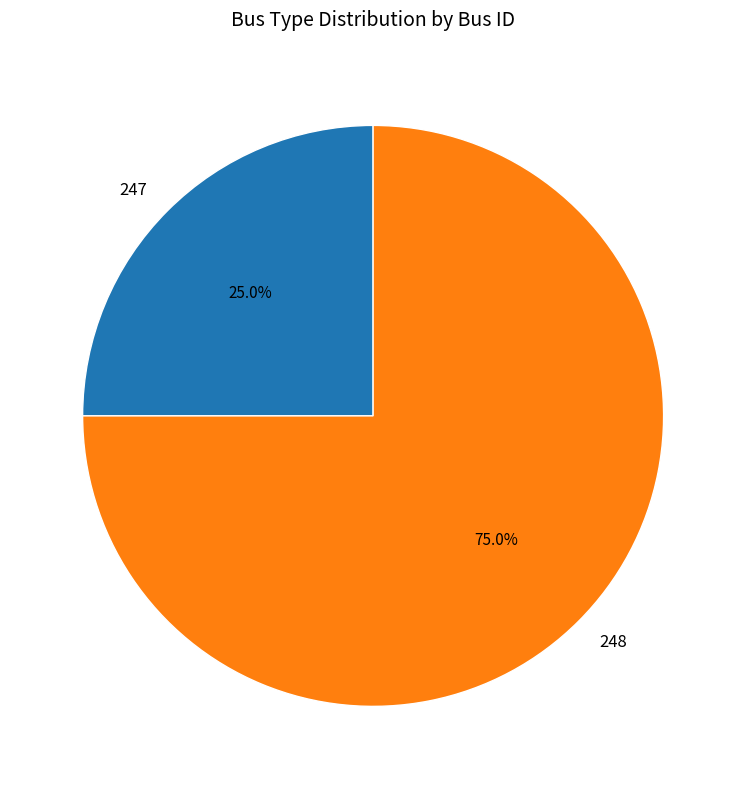

What percentage is the 247 slice, to the nearest percent?

25%